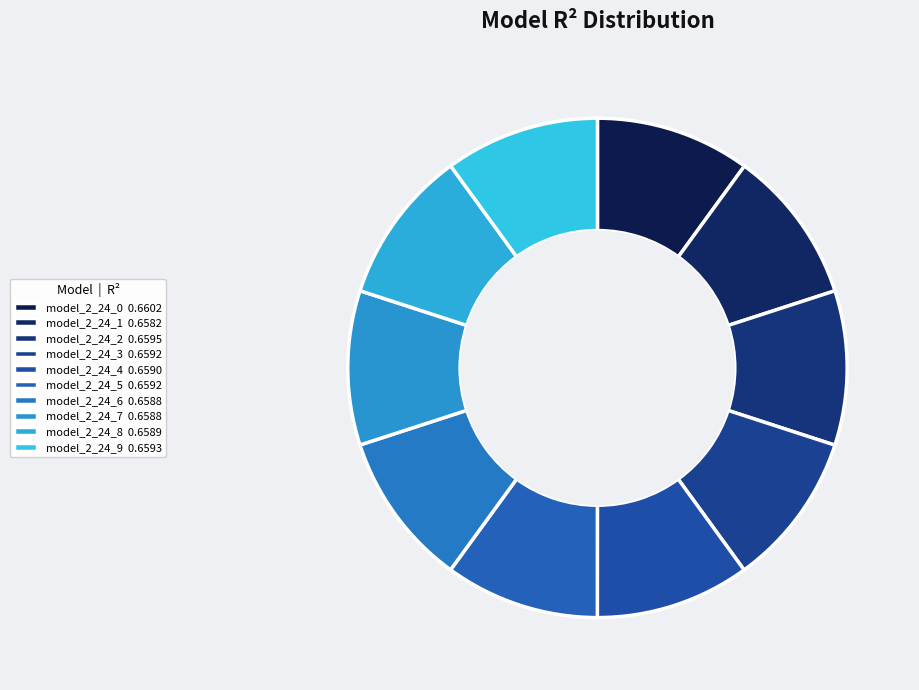

Count the number of slices in the pie.

10